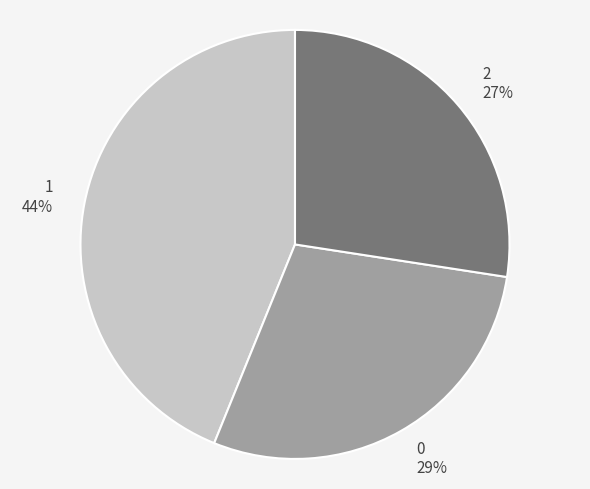

The 2 slice represents 13% of the pie. True or false?

False